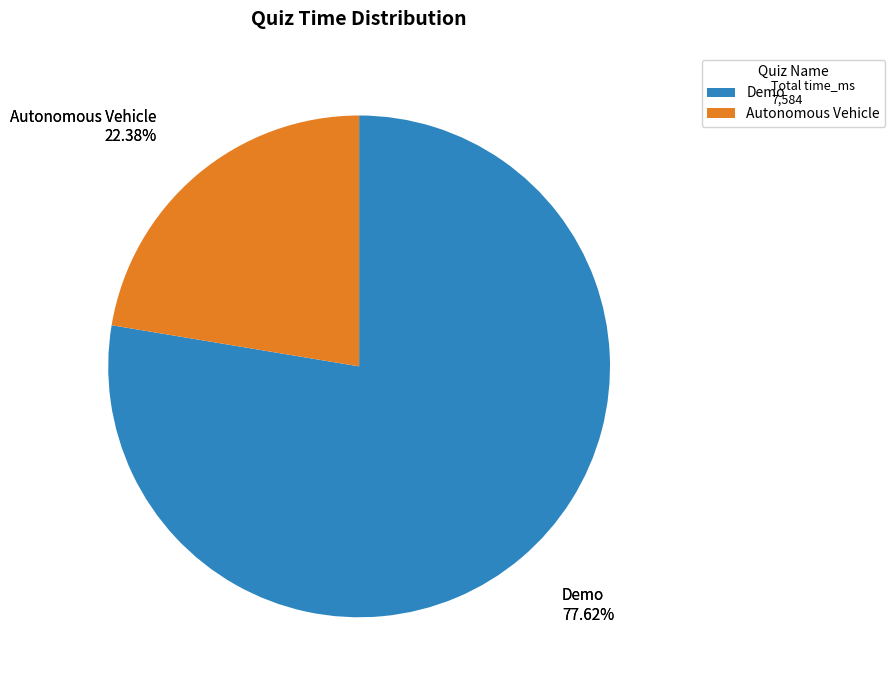

Rank the categories by value from lowest to highest.

Autonomous Vehicle, Demo